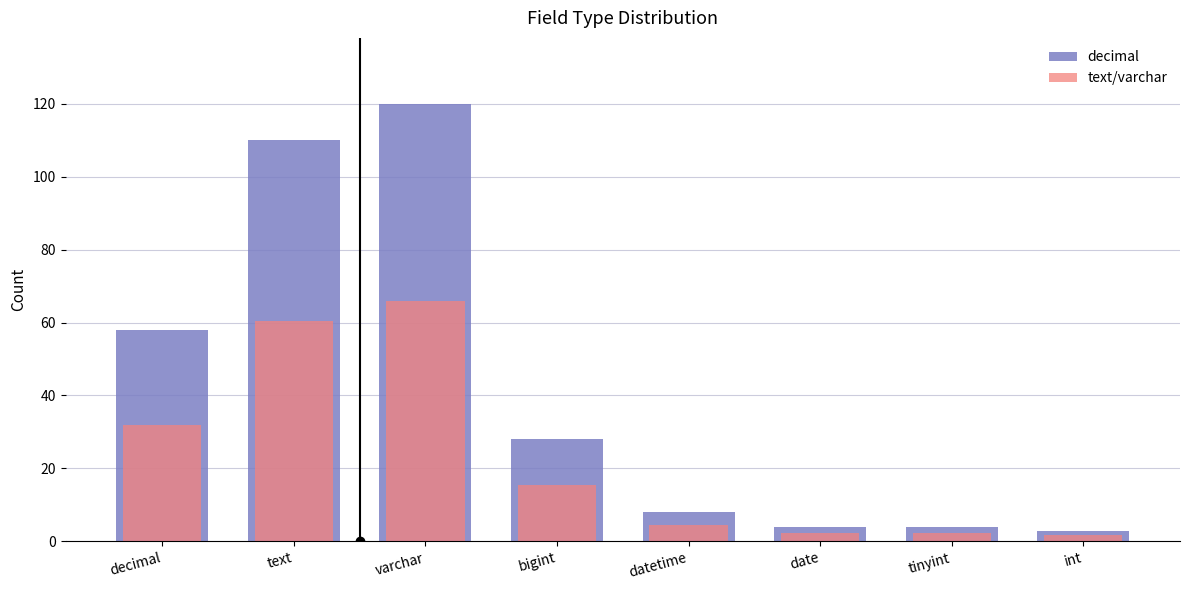

The value of decimal at bigint is 12.0. True or false?

False